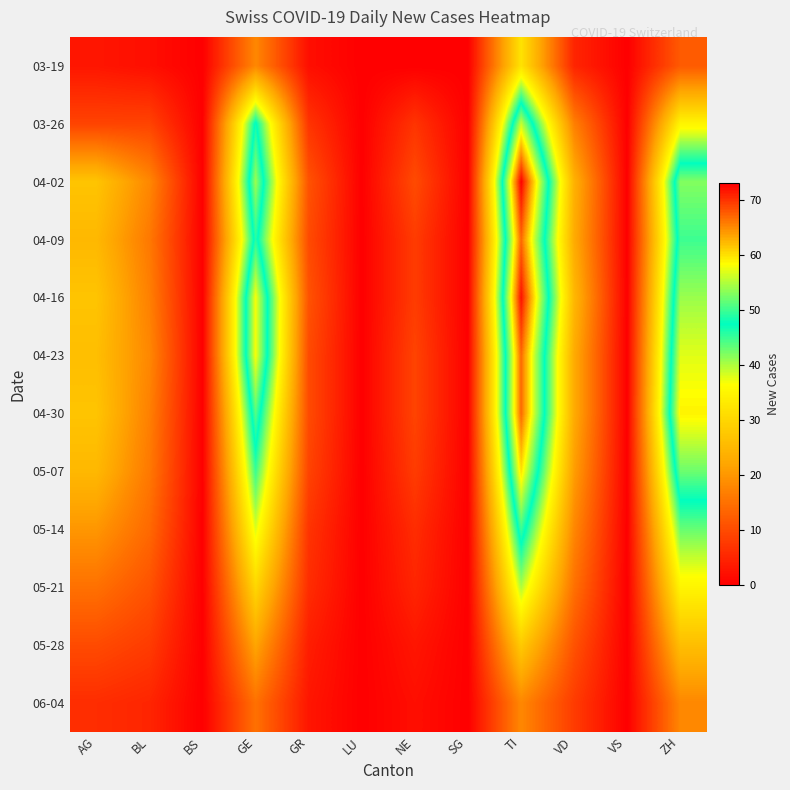

What is the total value across all series at GE?

486